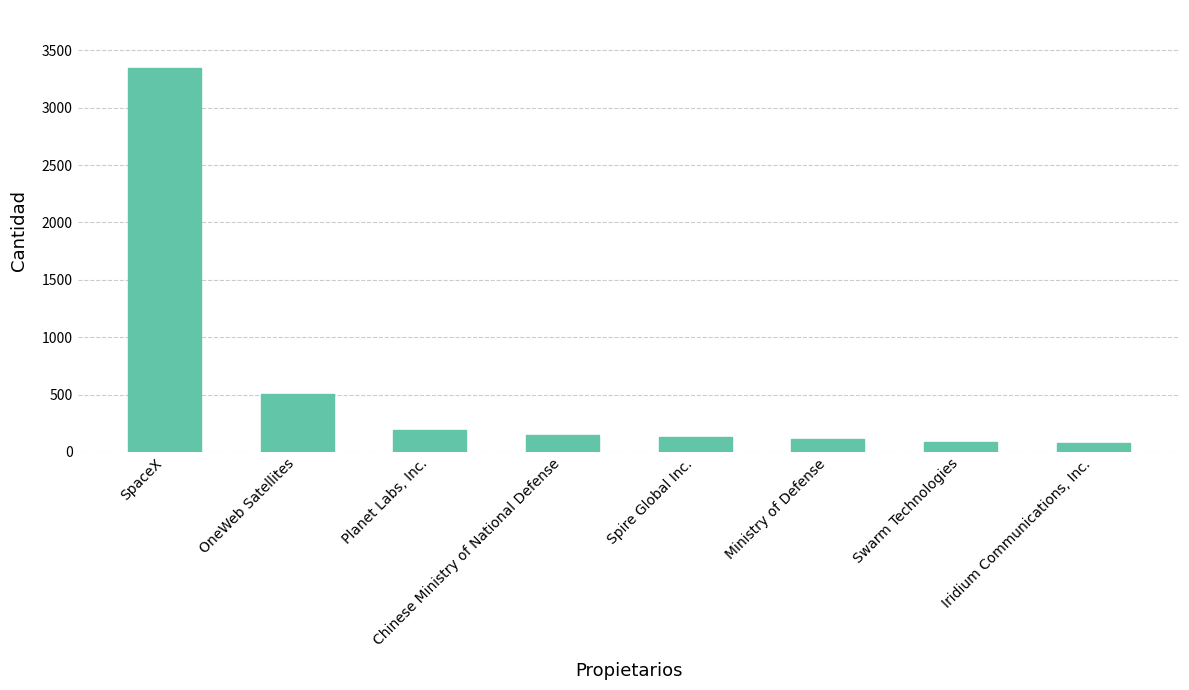

What is the value of the 4th bar from the left?

147